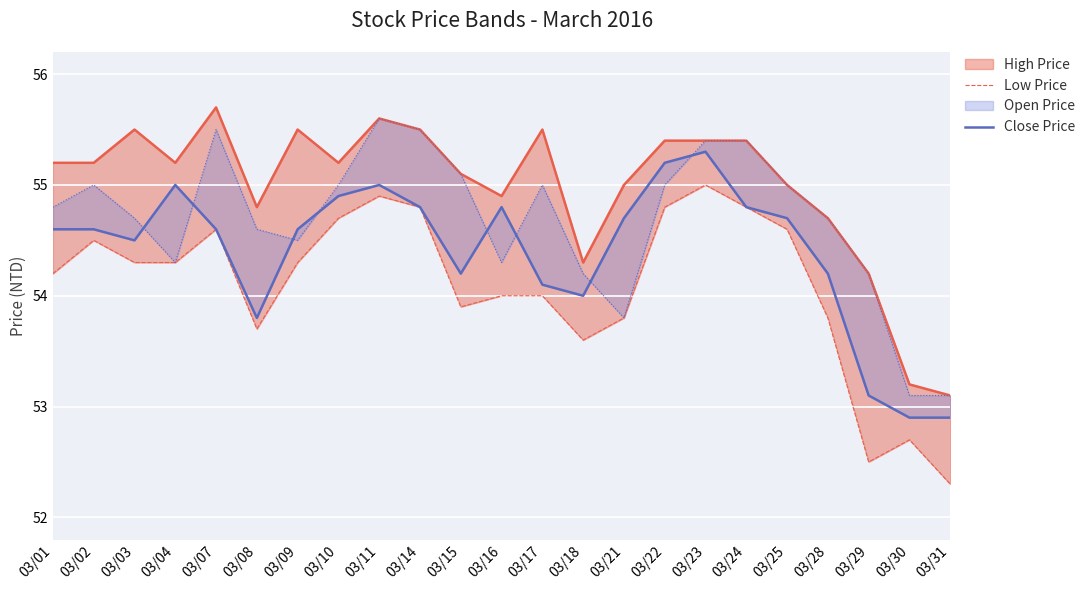

What is the sum of the Close Price values at 03/11 and 03/31?

107.9